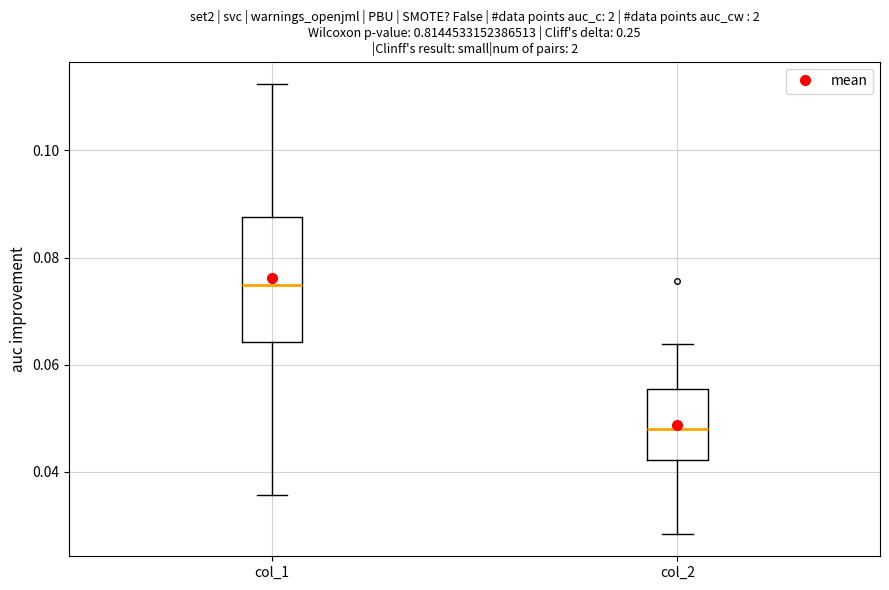

Which box's median line is the highest?

col_1